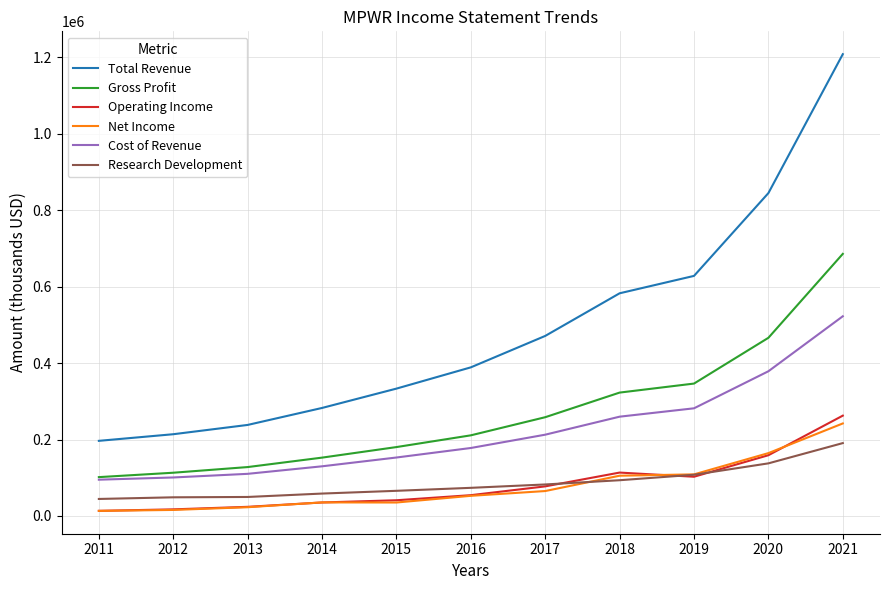

At which category is the sum across all series the highest?

2021